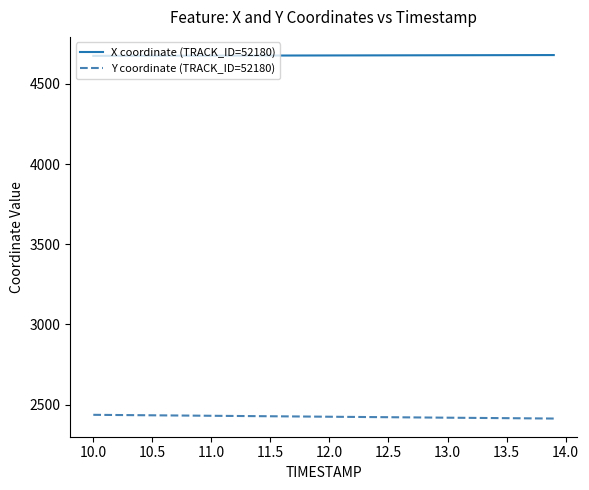

What is the maximum value shown in the chart?

4680.5